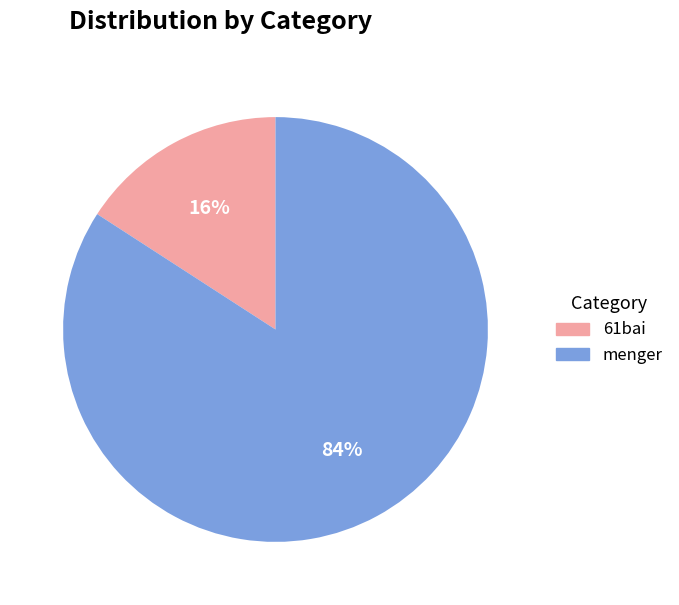

To the nearest percent, what portion does menger represent?

84%